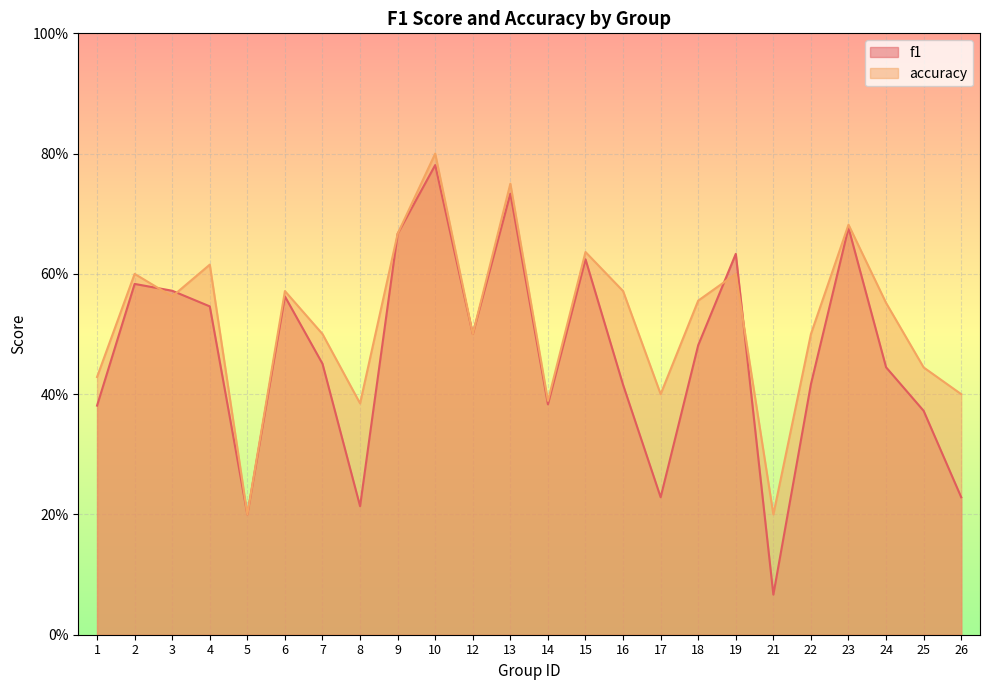

True or false: f1 has more than 0 interior local peaks.

True